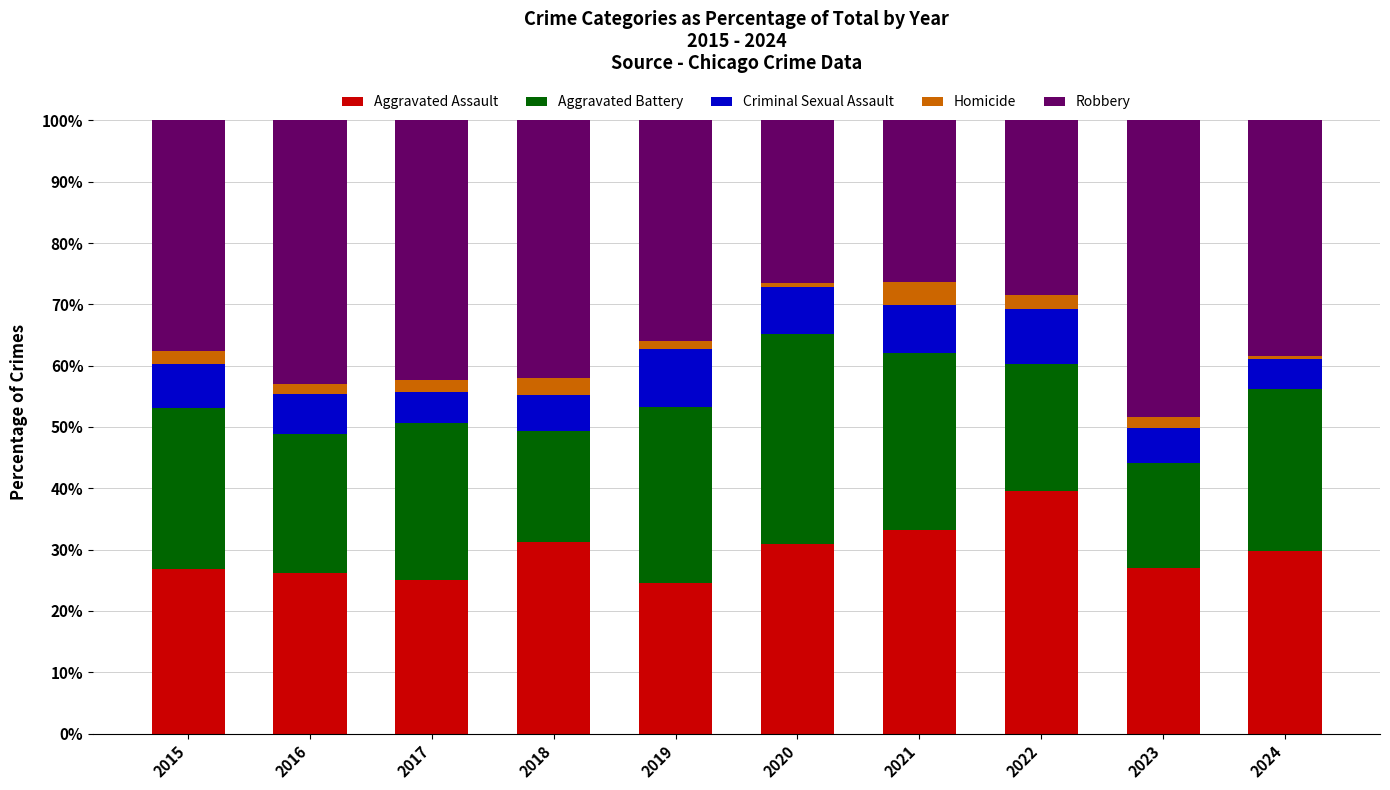

At which label does Aggravated Assault reach its peak?

2022